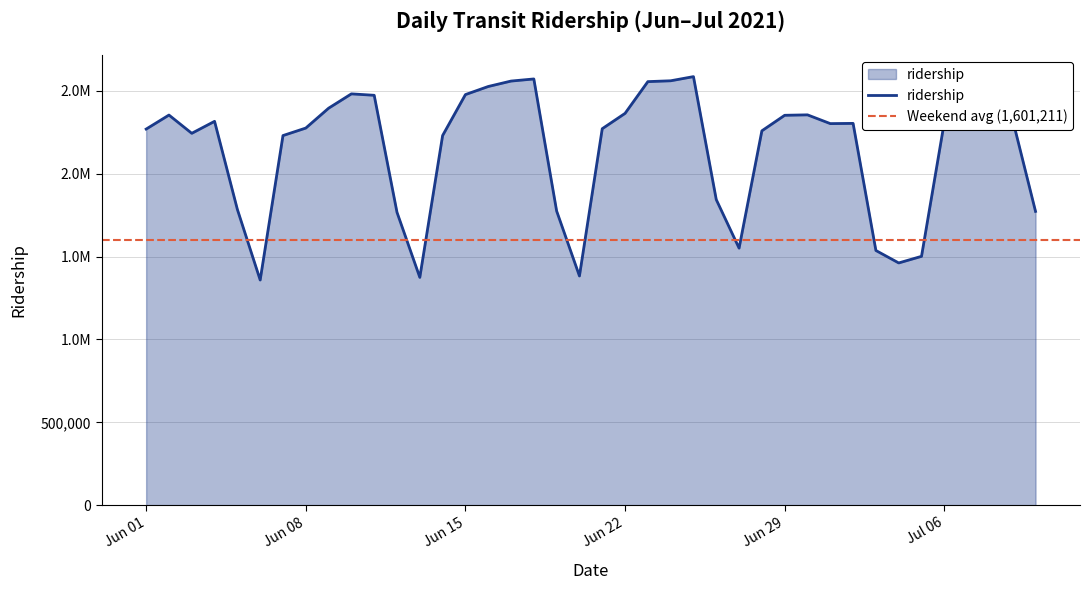

How many data points are less than 2304436?

20